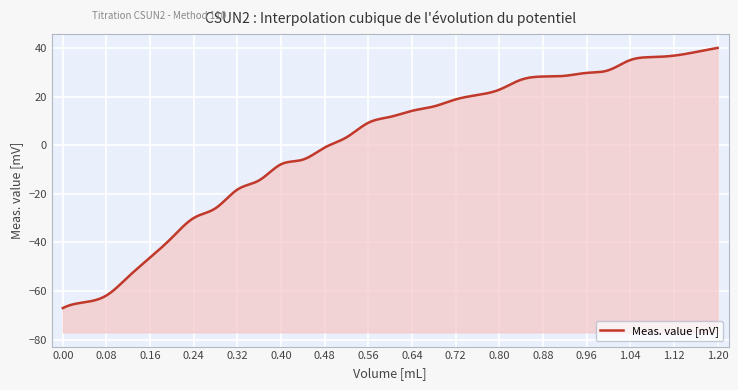

What is the difference between the maximum and minimum values?

107.1